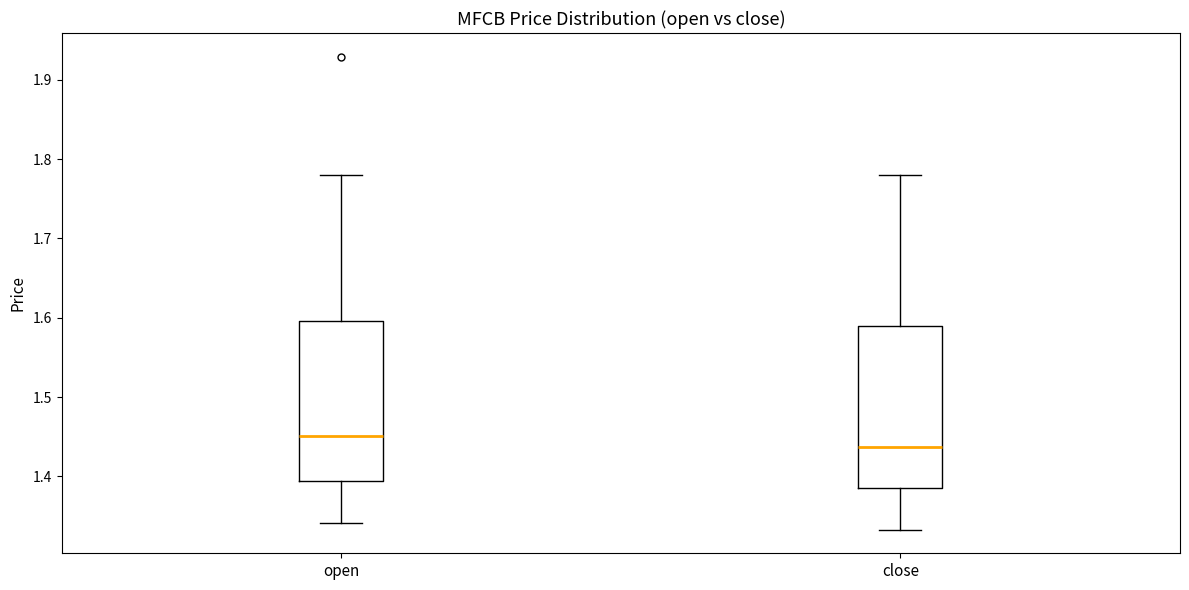

Reading left to right, read every box against the y-axis: the position of its median line, the range the box covers, and the ends of its whiskers. The values are not printed on the chart, so give them approximately, as read against the axis.

open: median 1.45, box 1.39 to 1.60, whiskers 1.34 to 1.78
close: median 1.44, box 1.39 to 1.59, whiskers 1.33 to 1.78